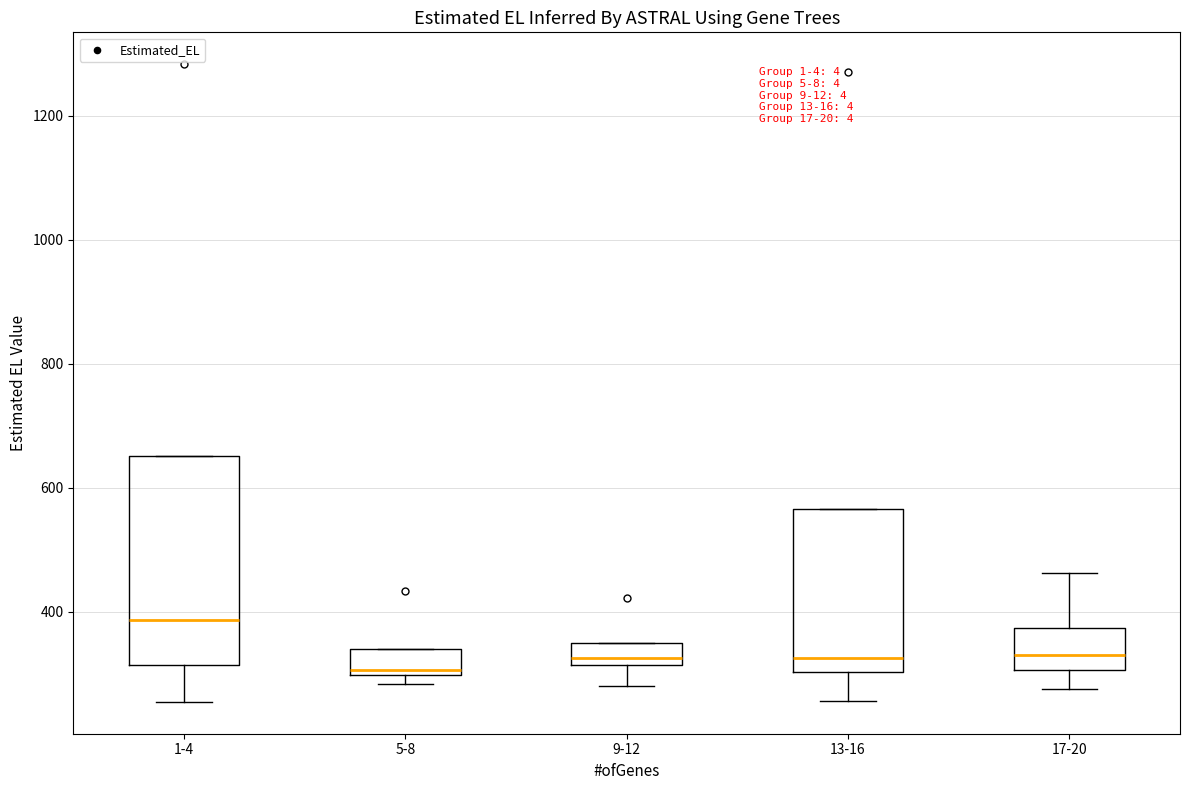

Where does the lower whisker of the box for 17-20 end on the y-axis? The values are not printed on the chart, so give them approximately, as read against the axis.

280